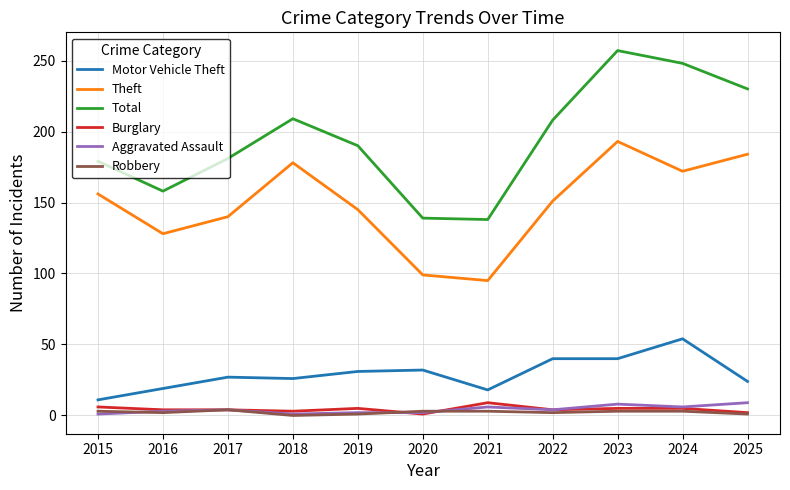

What is the minimum value for Total?

138